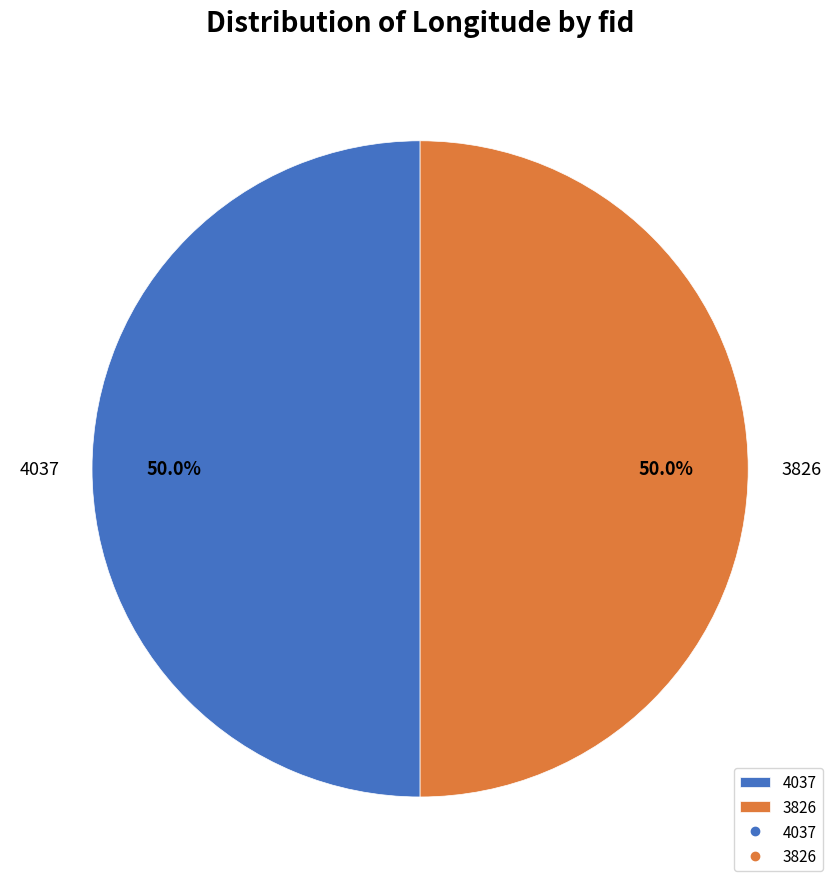

Count the number of slices in the pie.

2